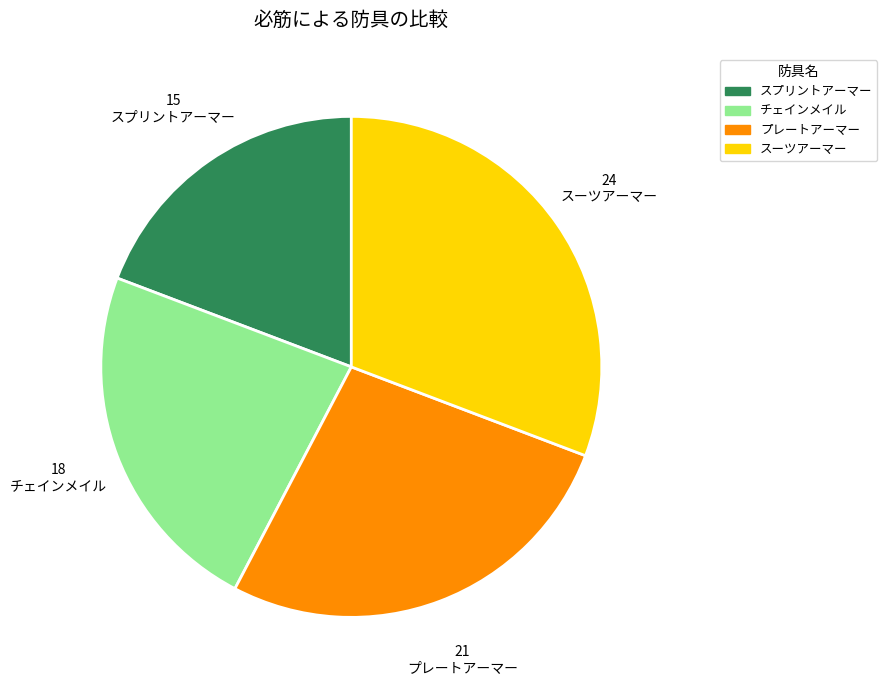

Rank the categories by value from lowest to highest.

スプリントアーマー, チェインメイル, プレートアーマー, スーツアーマー